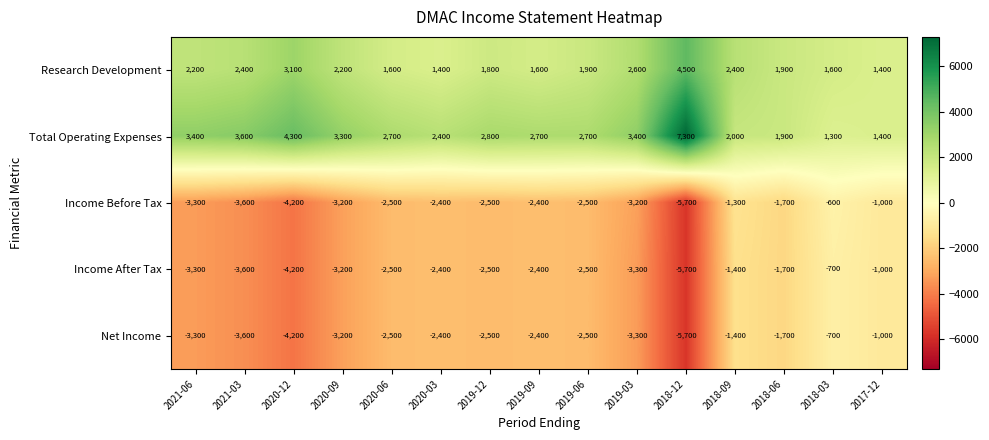

What is the smallest value displayed?

-5700